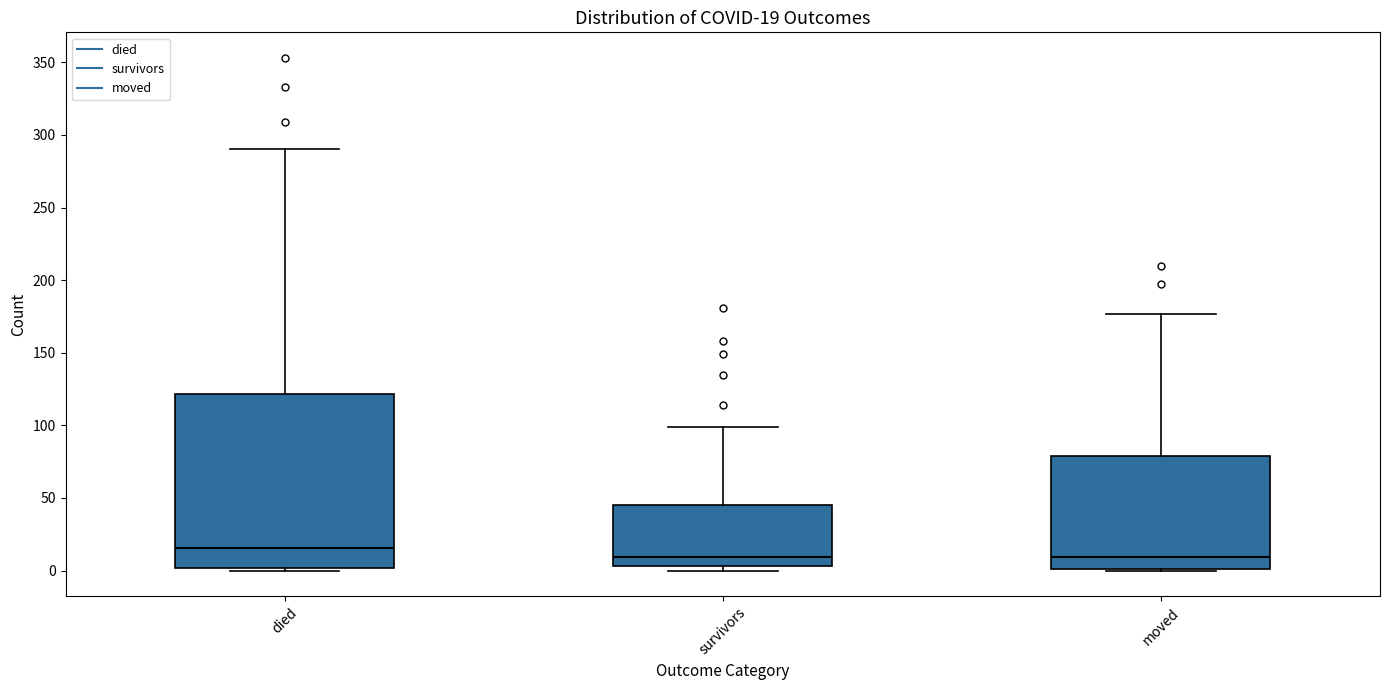

Which box's median line is the highest?

died